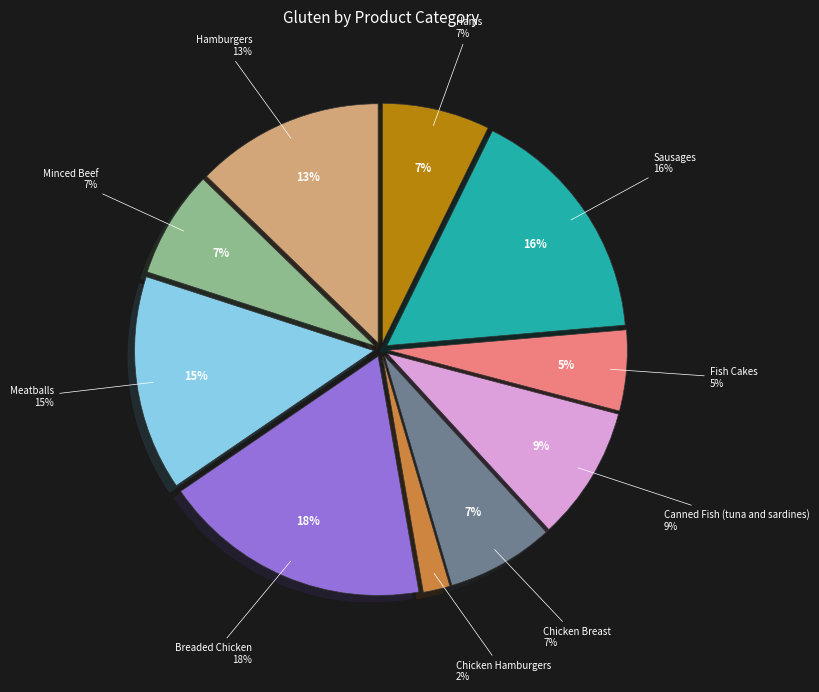

How many segments does this pie chart have?

10